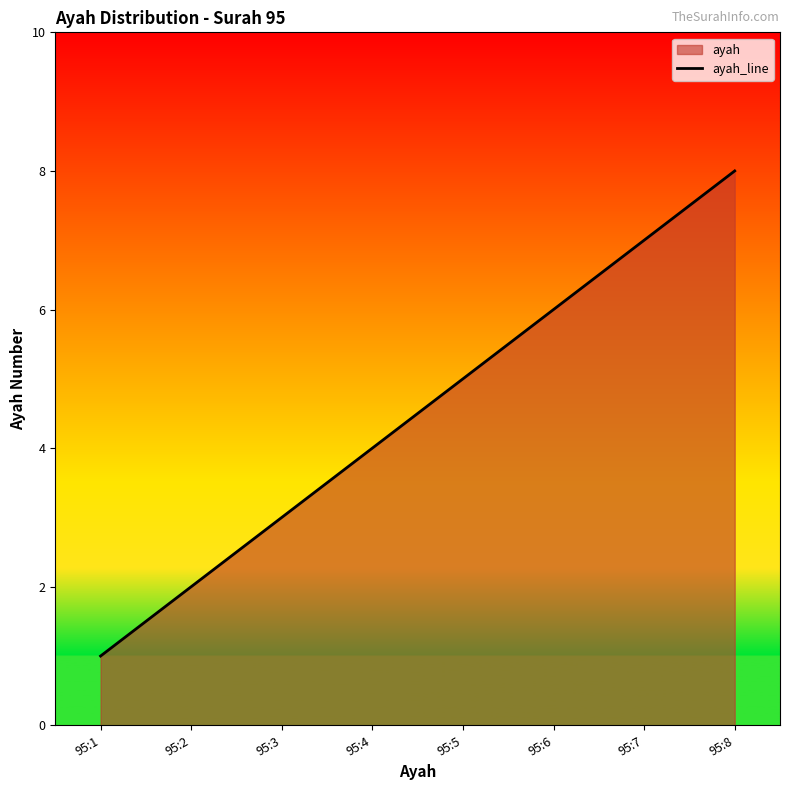

How many data points are above 5?

3